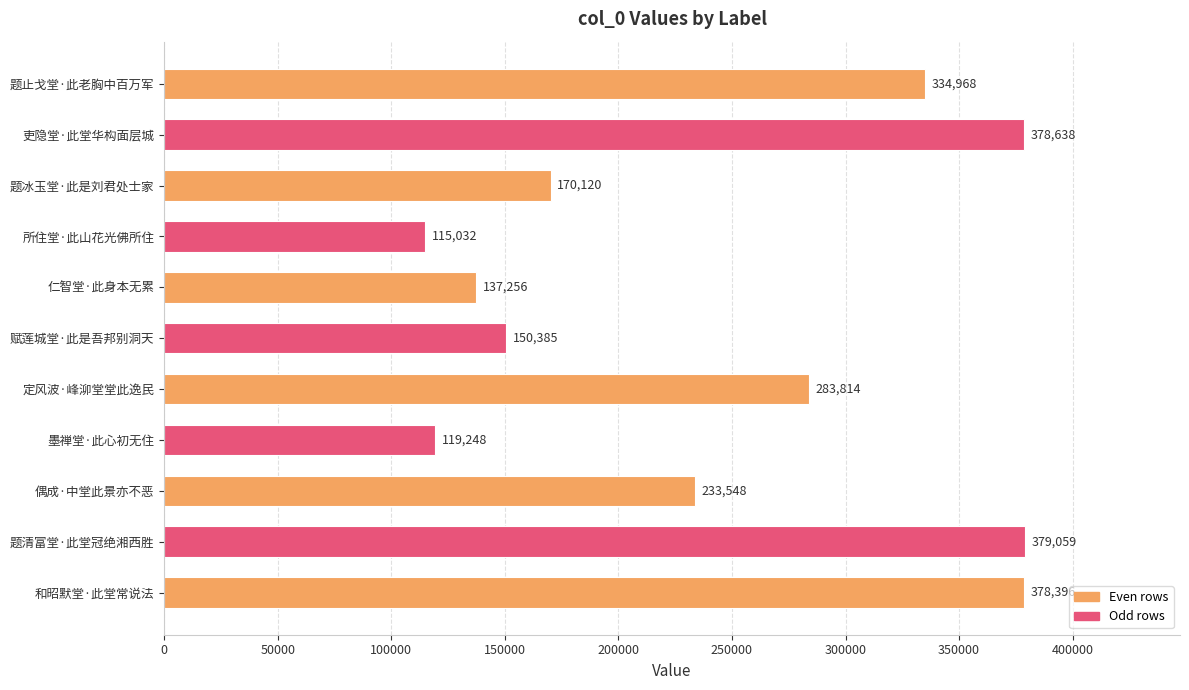

What is the minimum value shown in the chart?

115032